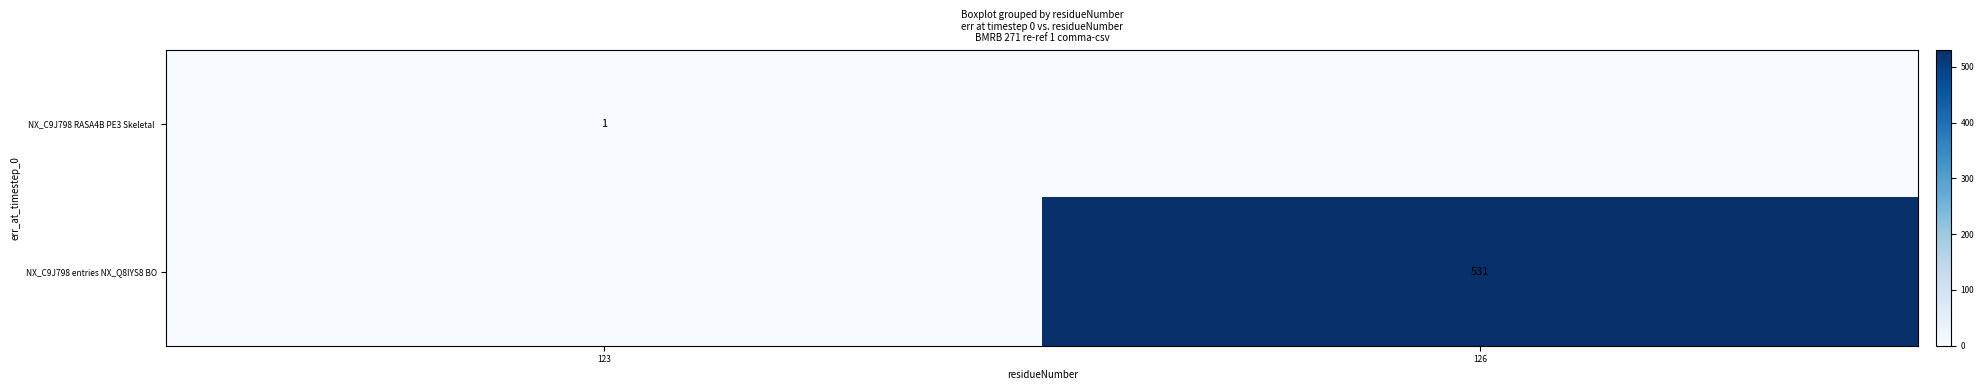

The NX_C9J798 entries NX_Q8IYS8 BO series shows 531 at 126. True or false?

True